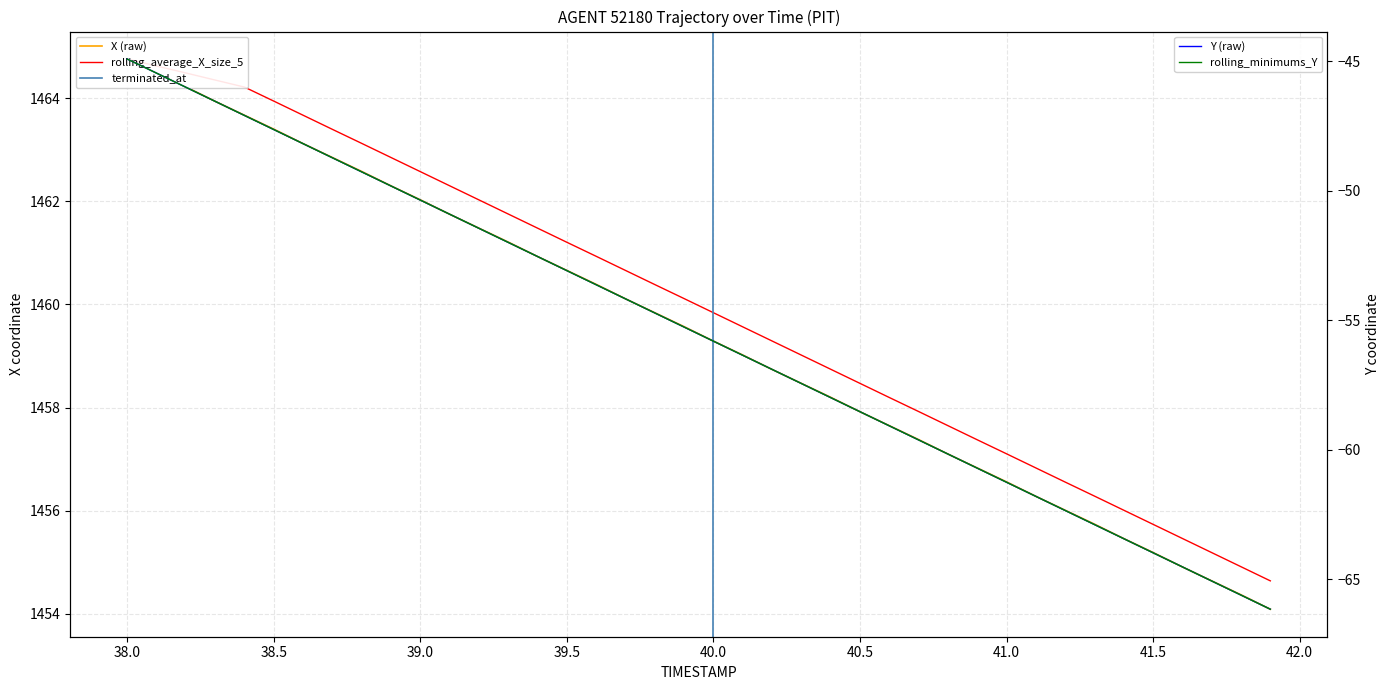

What is the maximum value shown in the chart?

1464.8